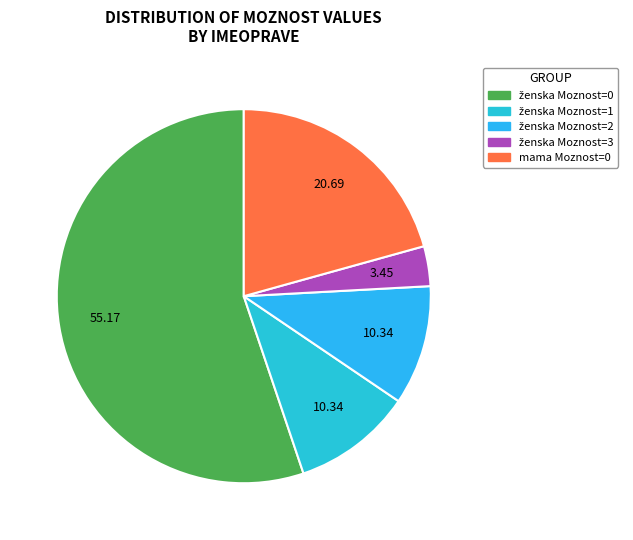

Count the number of slices in the pie.

5